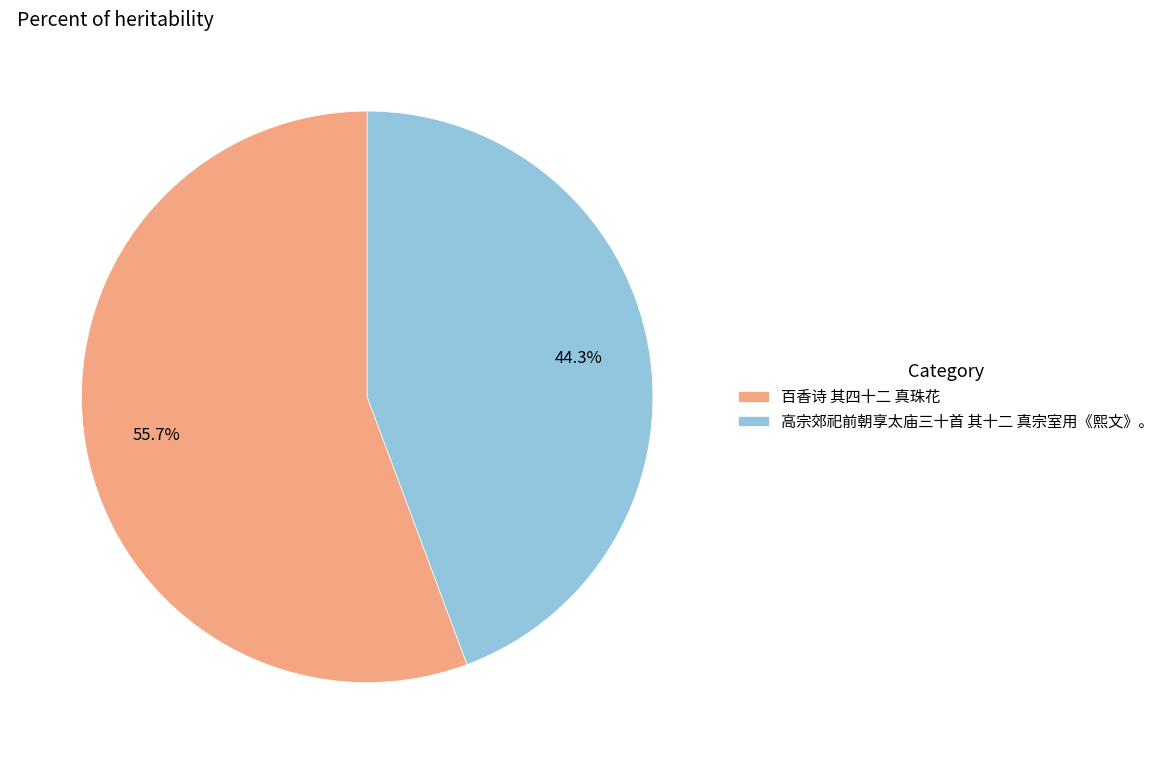

How many segments does this pie chart have?

2